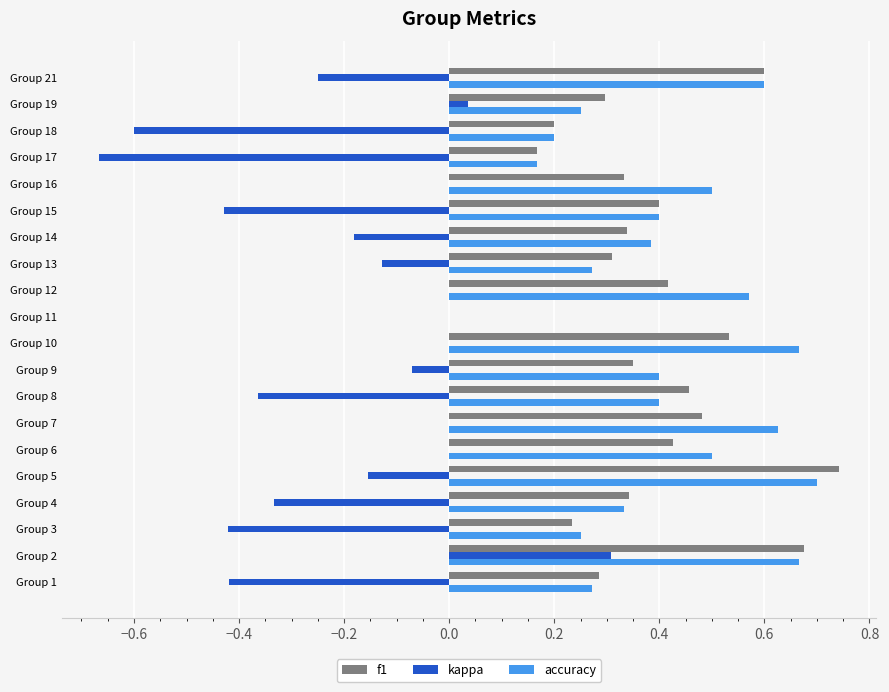

What is the sum of all kappa values?

-3.7